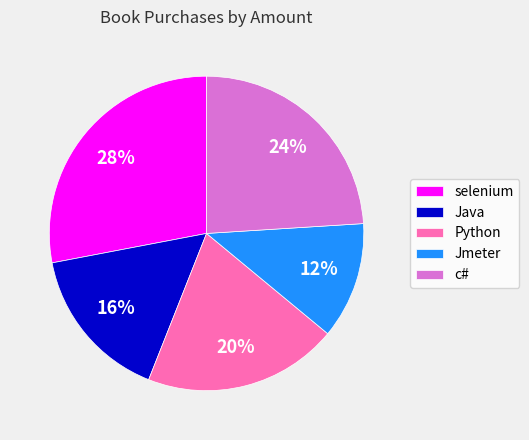

The c# slice represents 38% of the pie. True or false?

False